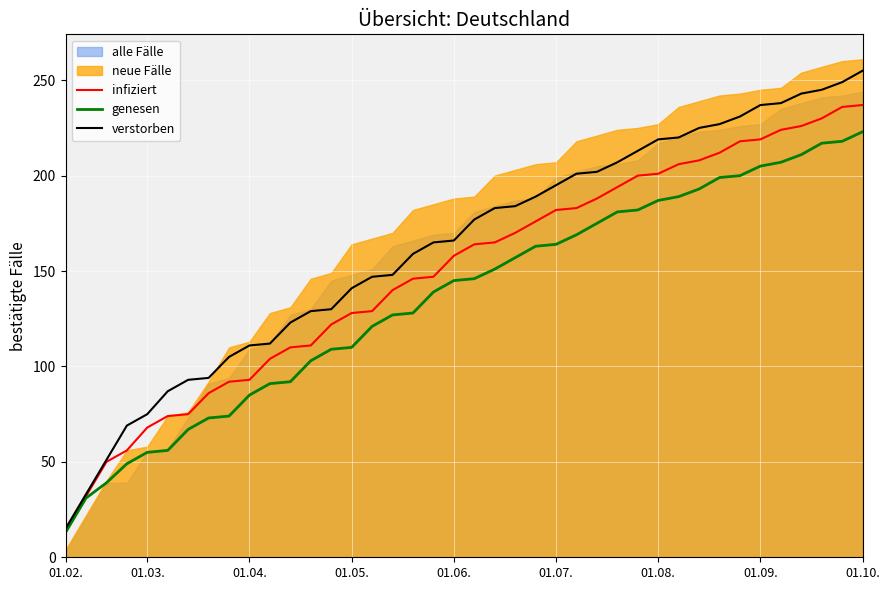

What is the minimum value for verstorben?

15